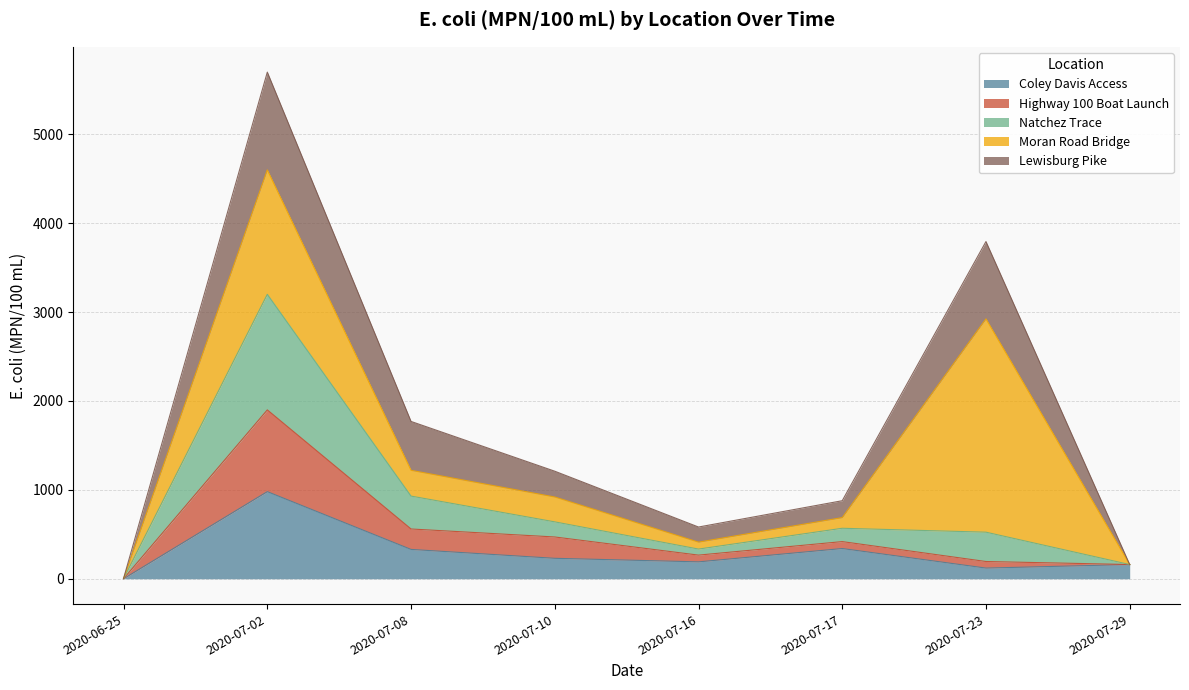

What is the highest value of the Coley Davis Access series?

980